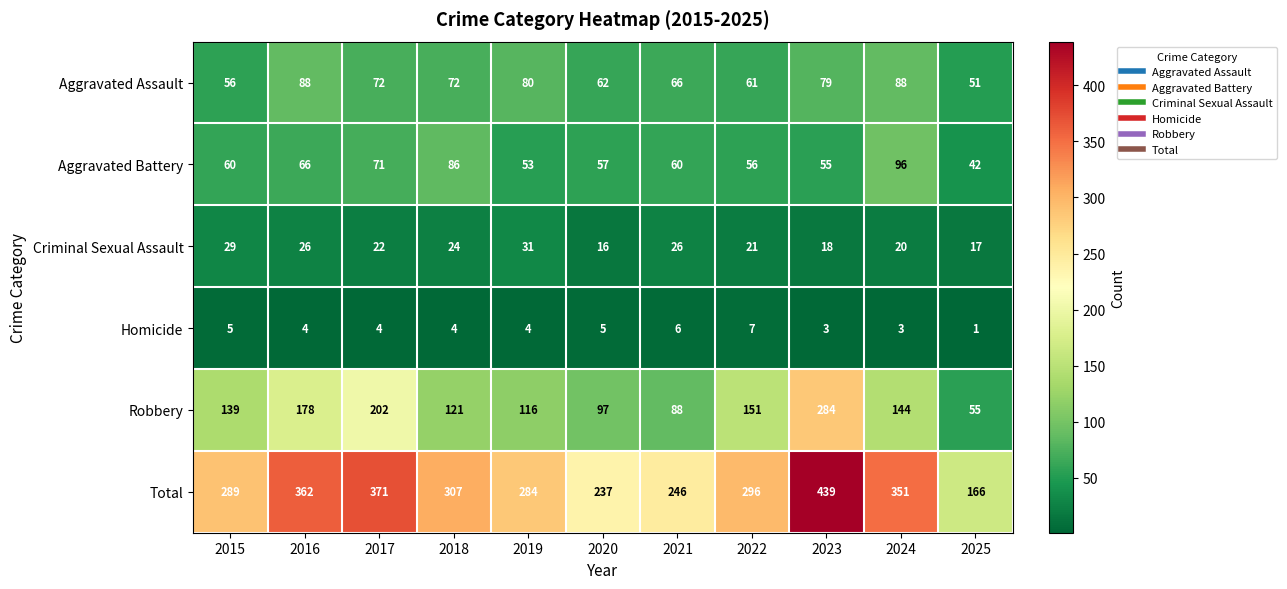

At which label does Aggravated Assault first exceed 72?

2016